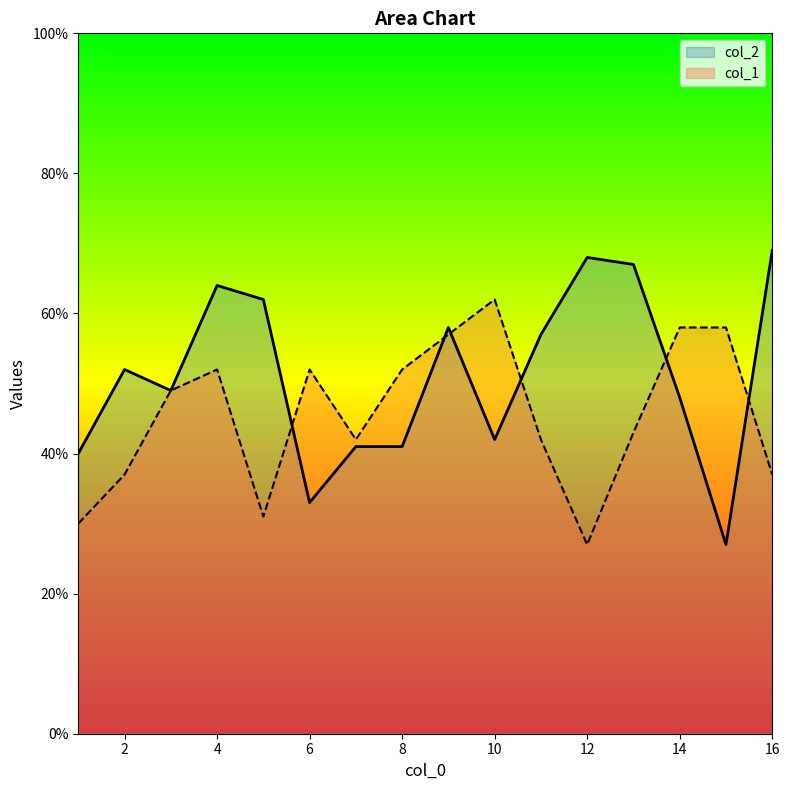

True or false: col_2 has a value of 64 at 4.

True